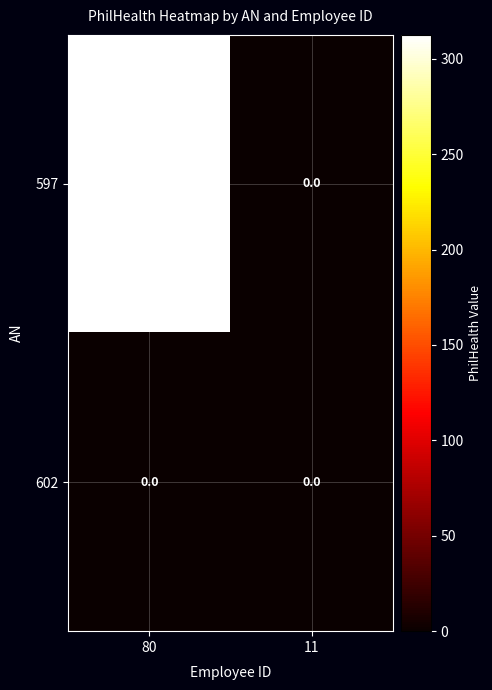

Rank the series by their average value, from lowest to highest.

602, 597